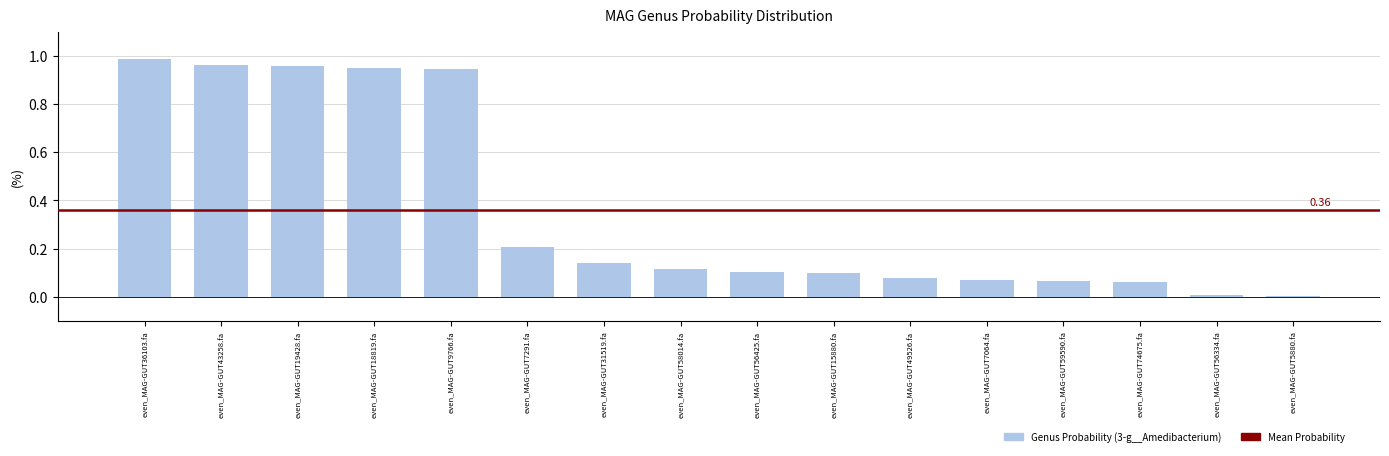

How many bars are there in total?

16